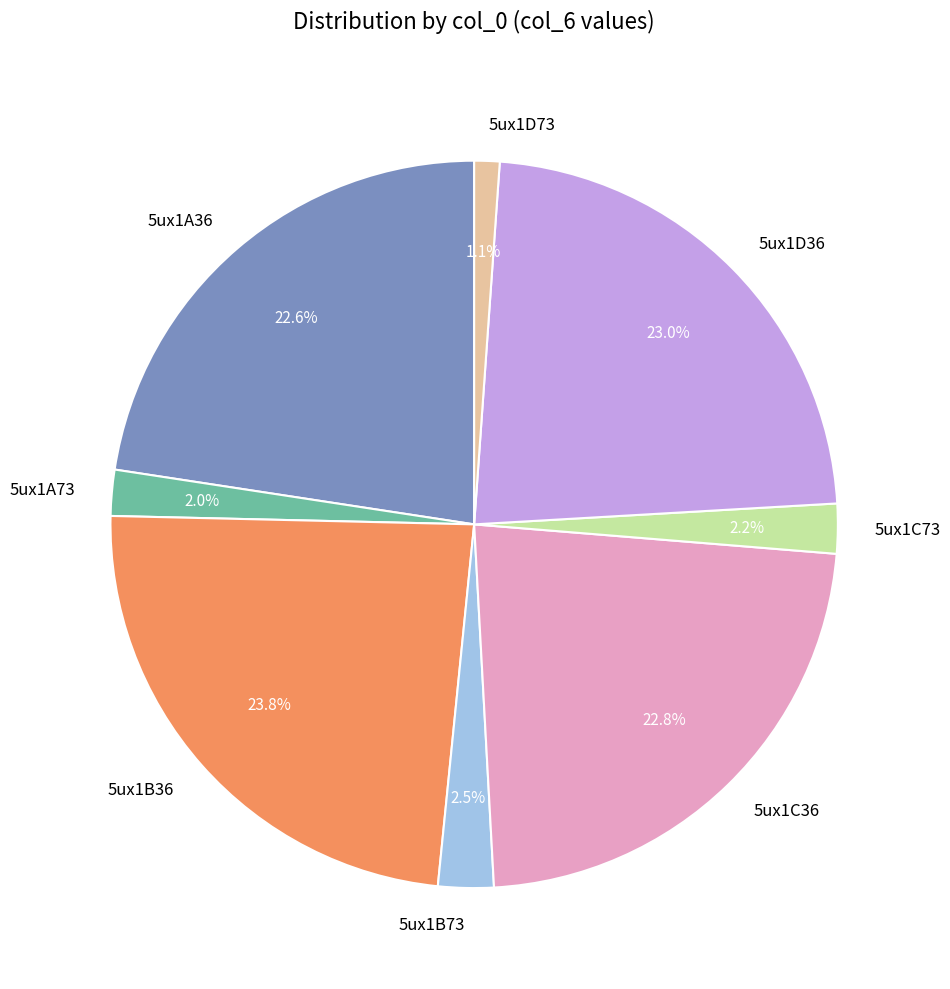

To the nearest percent, what portion does 5ux1C73 represent?

2%